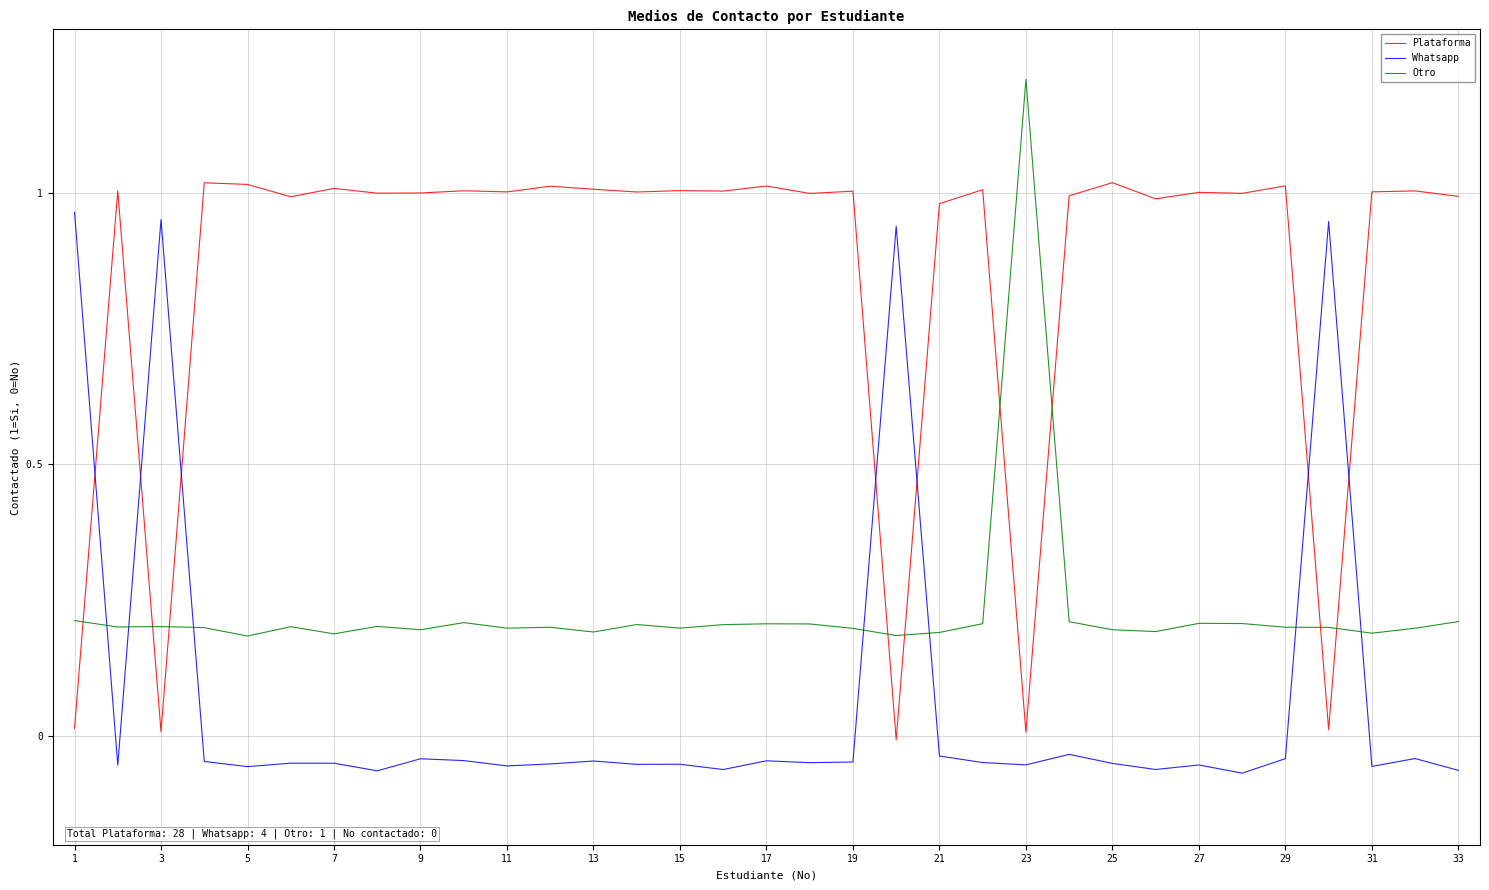

How many values in the Whatsapp series are below 0?

29